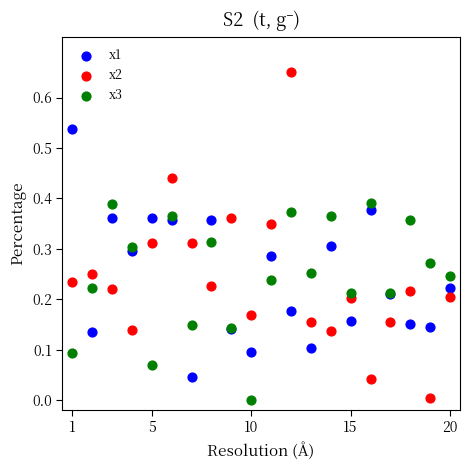

Which series contains the highest Y value?

x2